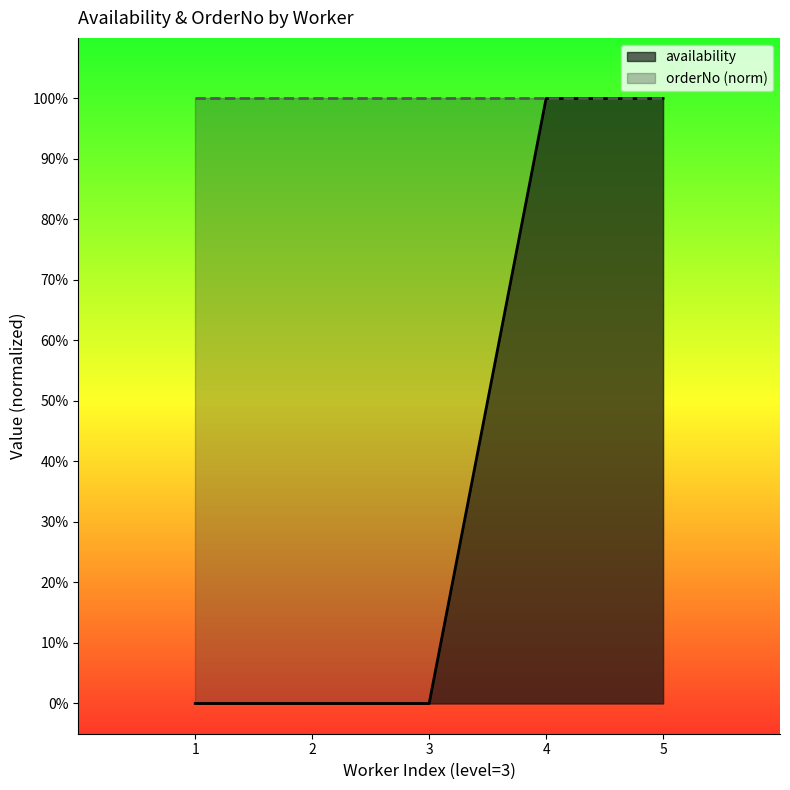

Which category has the lowest value across all series?

1